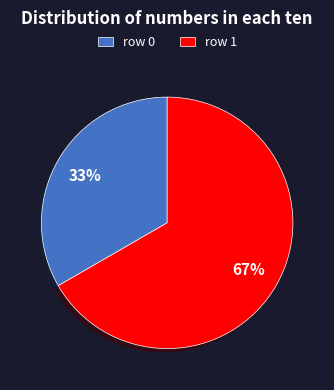

Combined, do row 0 and row 1 account for over 50%?

Yes